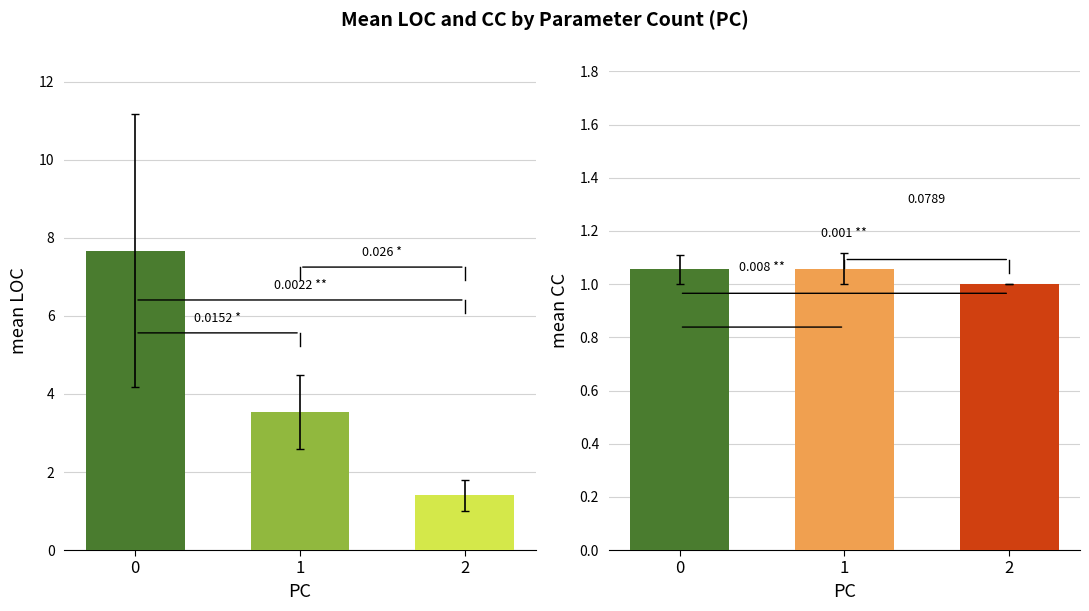

Between 0 and 1, which series saw the biggest shift?

LOC